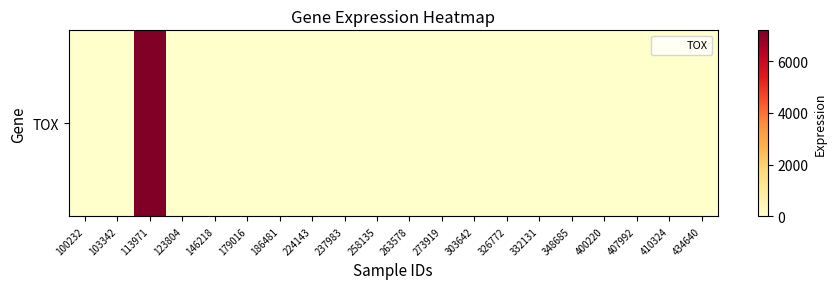

List the labels in order of value, smallest first.

100232, 103342, 123804, 146218, 179016, 186481, 224143, 237983, 258135, 263578, 273919, 303642, 326772, 332131, 348685, 400220, 407992, 410324, 434640, 113971